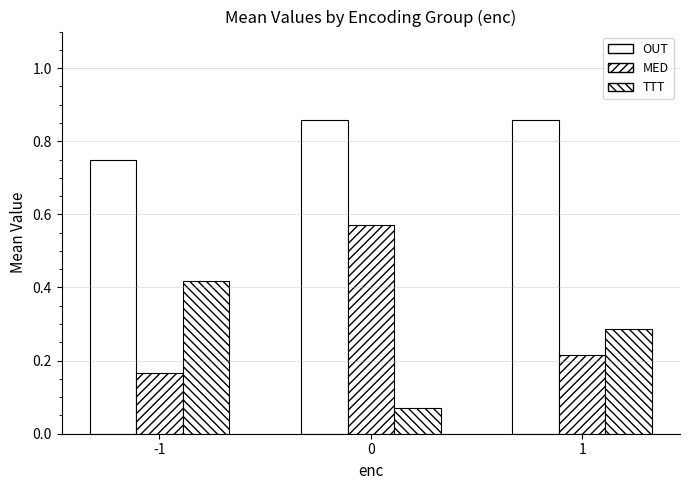

What is the maximum value shown in the chart?

0.9